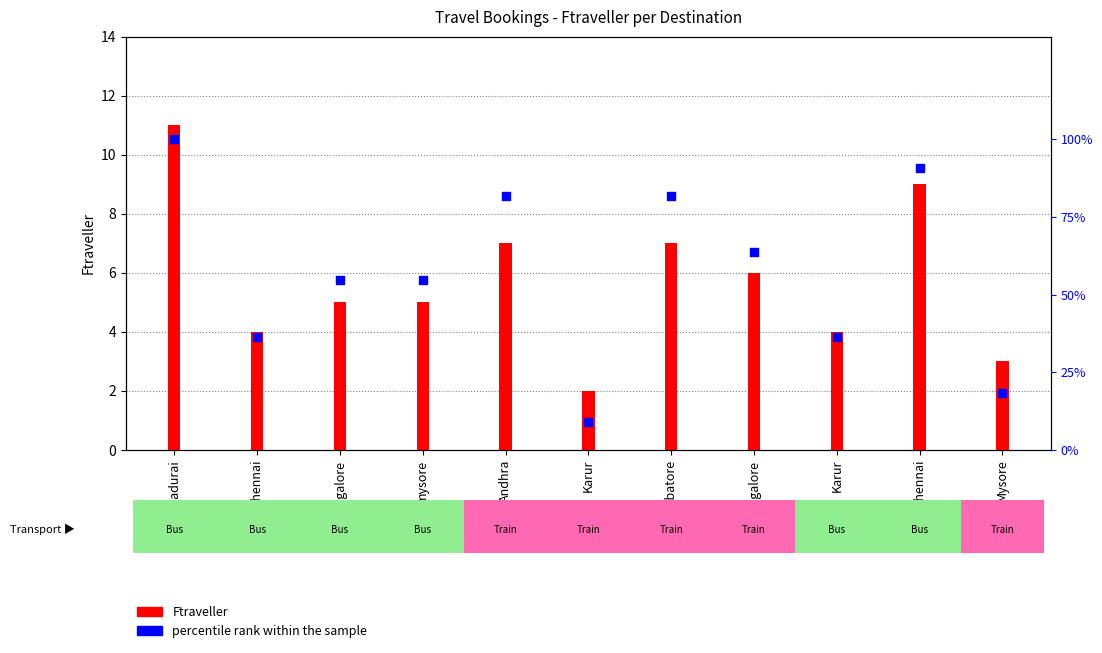

At how many categories does at least one series exceed 79?

4